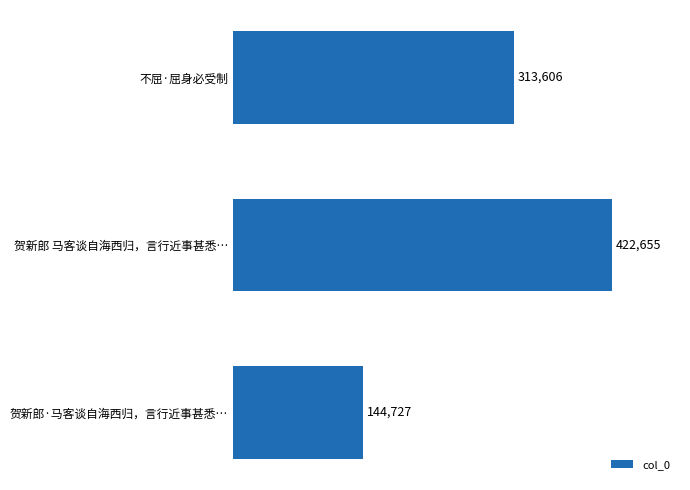

What is the smallest value displayed?

144727